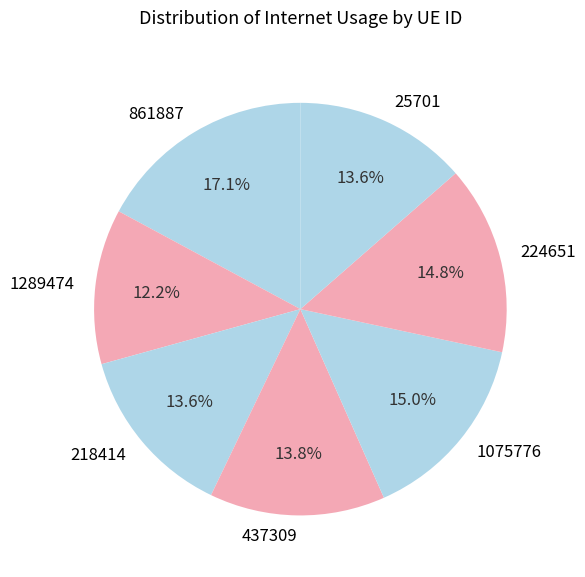

How many slices are in this pie chart?

7